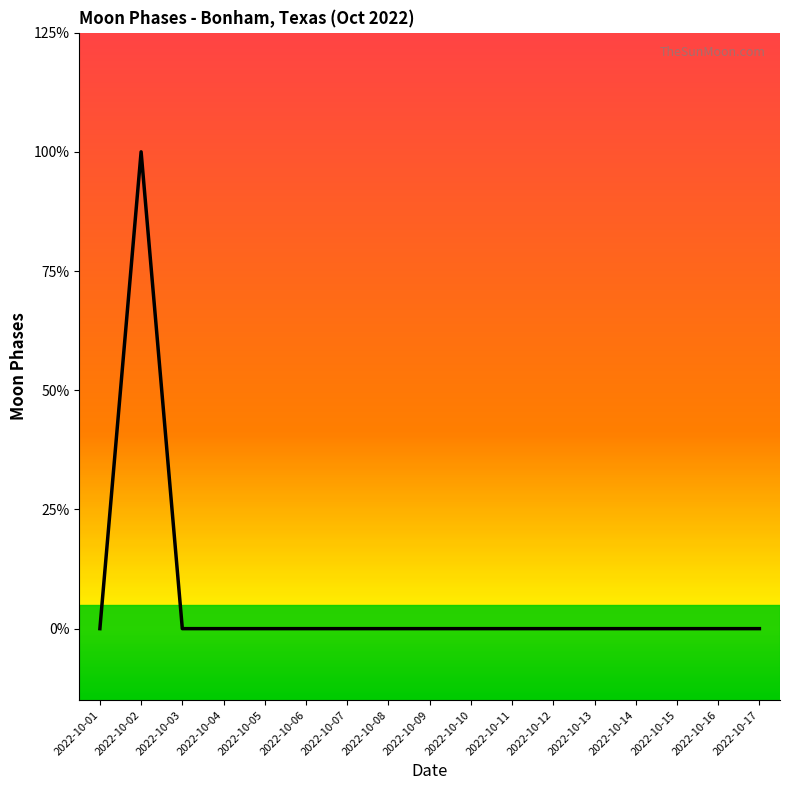

Which label corresponds to the largest value in the chart?

2022-10-02